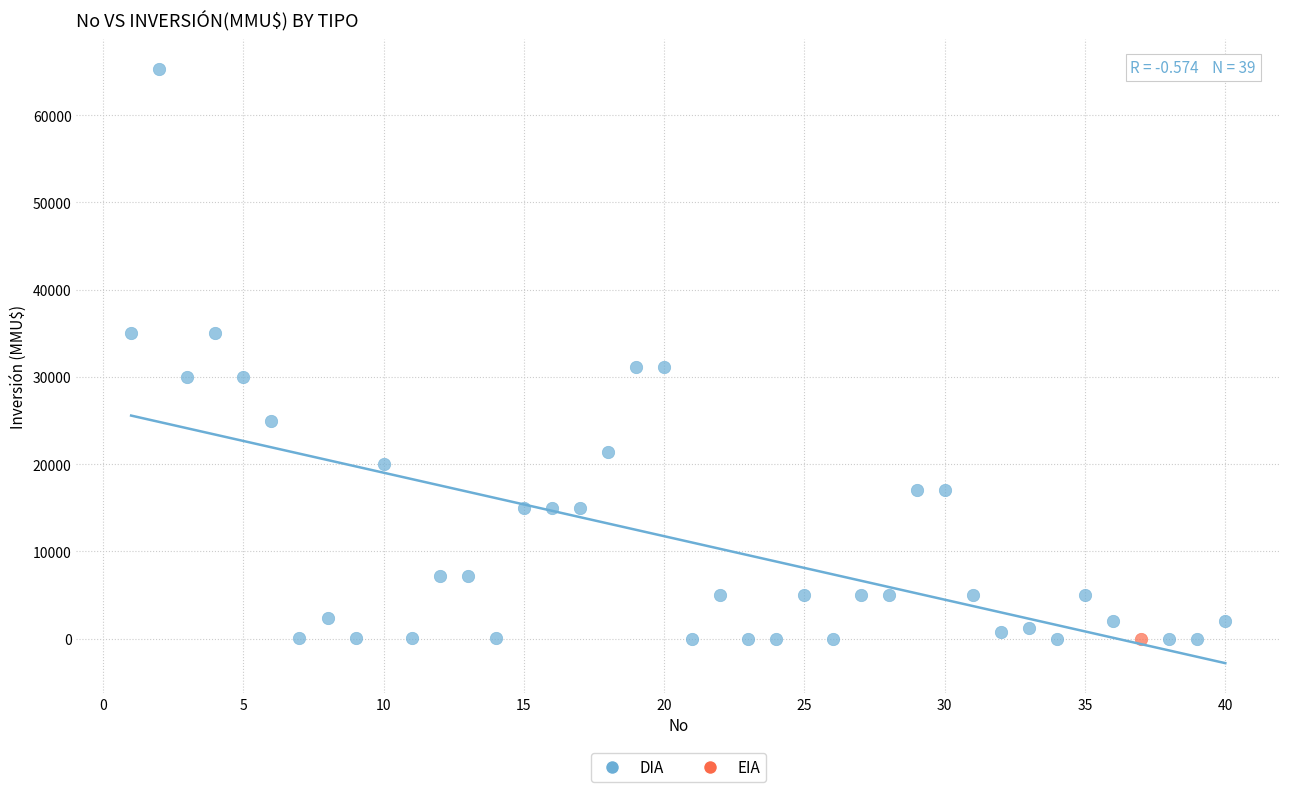

What are all the series names shown in the legend?

DIA, EIA